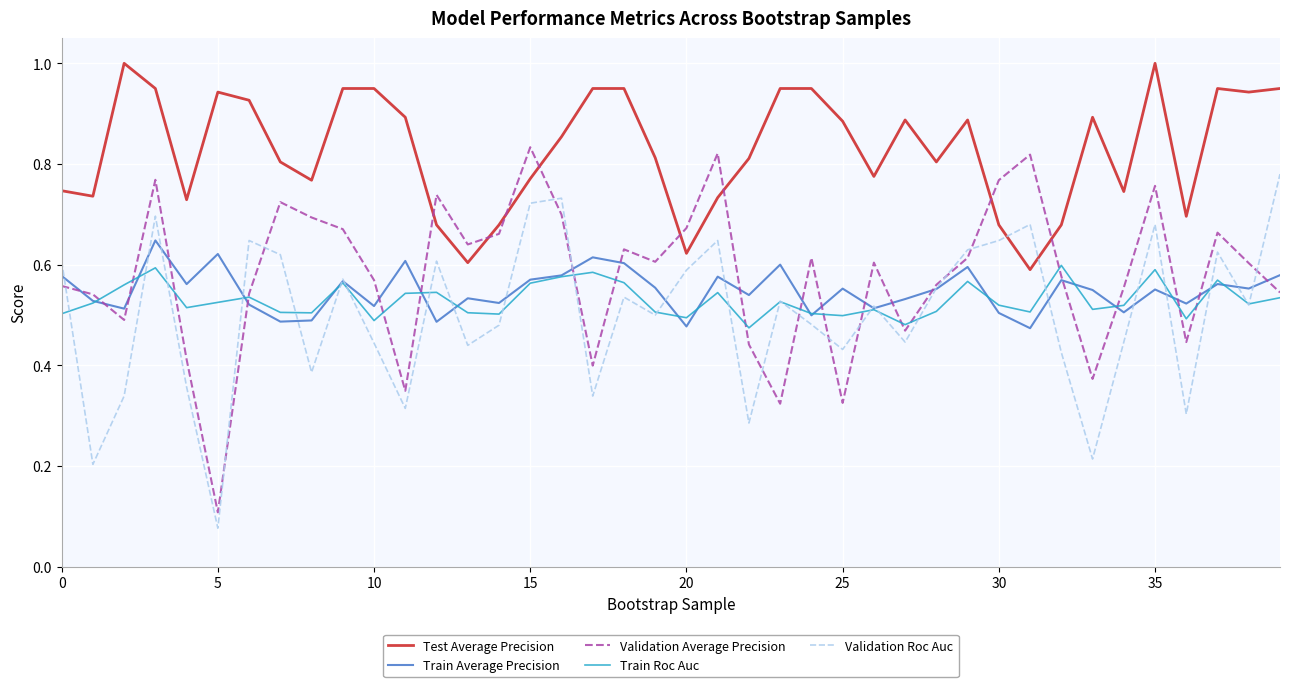

What is the greatest value displayed?

1.0